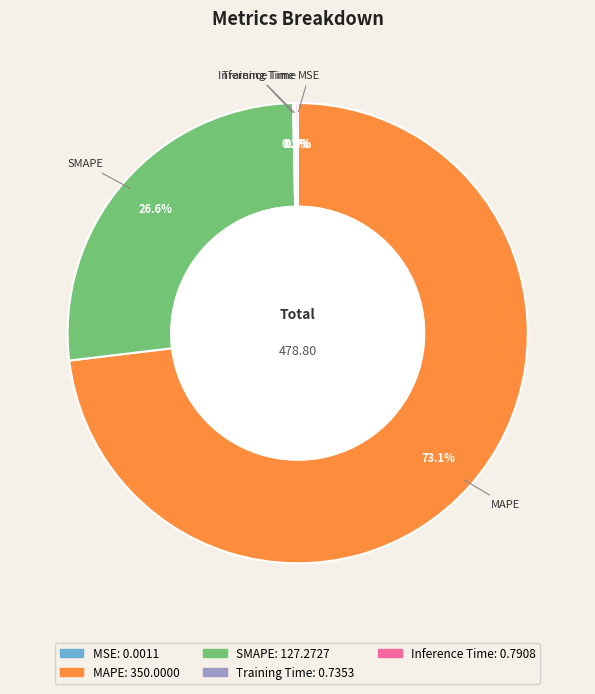

Approximately how many times larger is the value at MAPE compared to SMAPE?

2.7